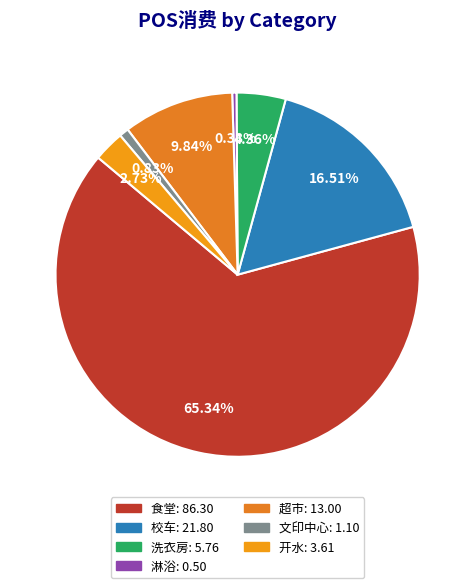

Count the number of slices in the pie.

7